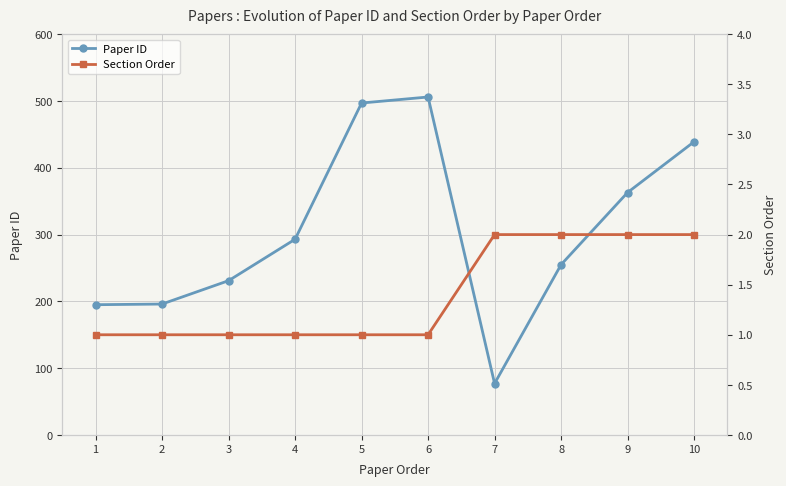

True or false: Section Order and Paper ID intersect in this chart.

False